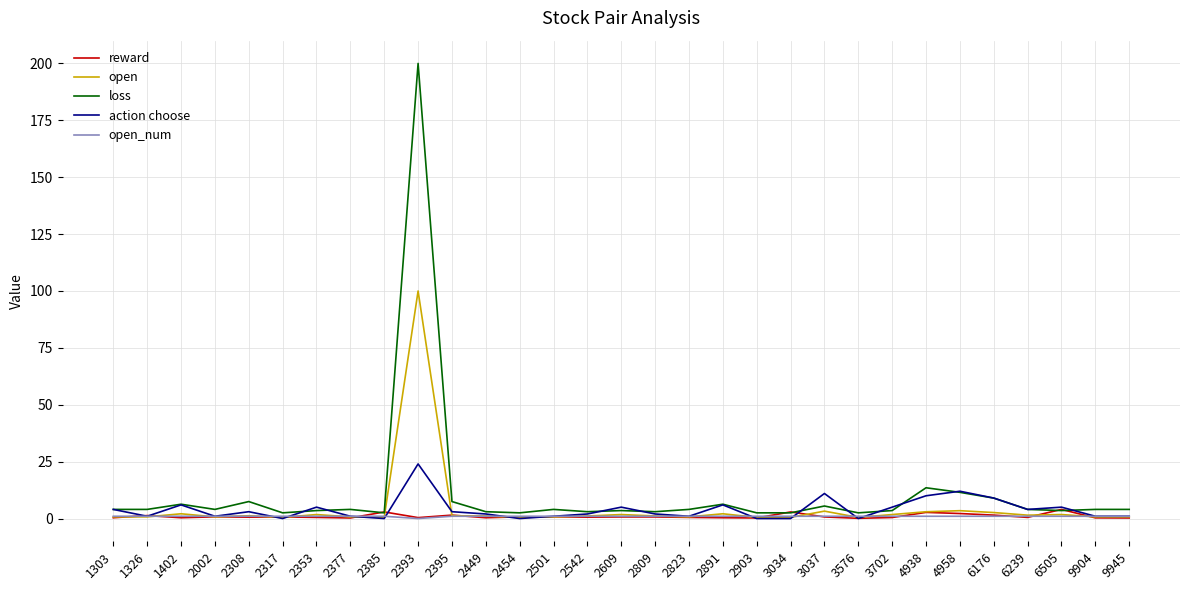

What is the total value across all series at 2823?

7.2